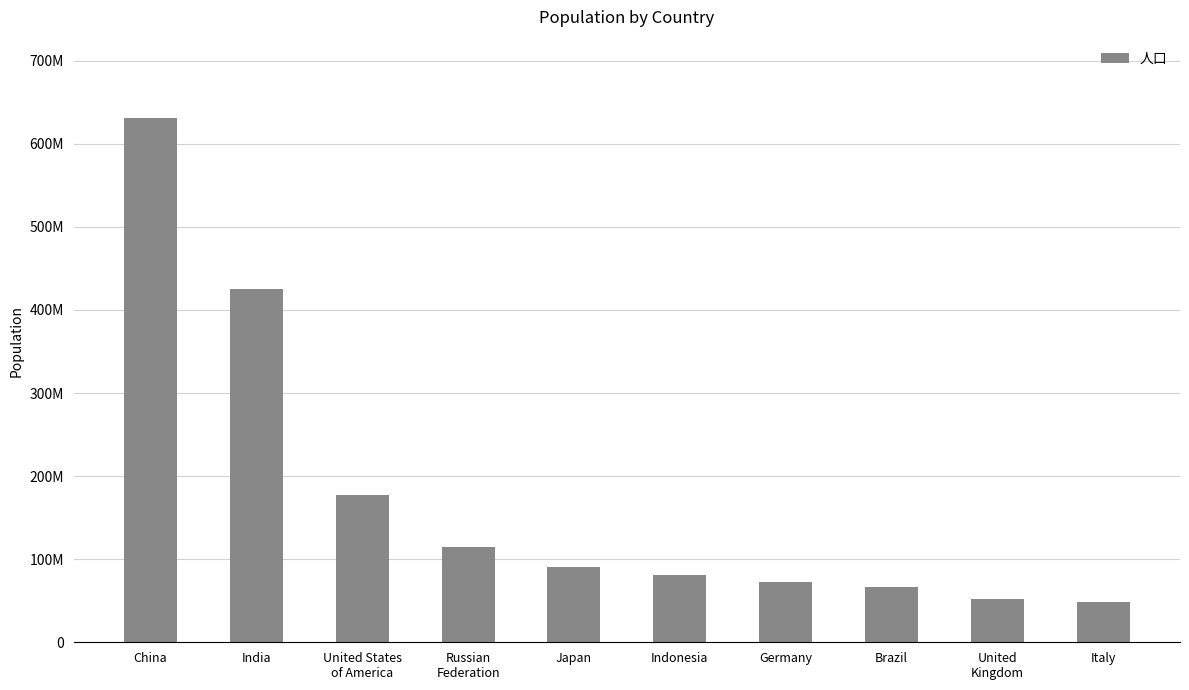

The chart shows a value of 157115281 at China. True or false?

False